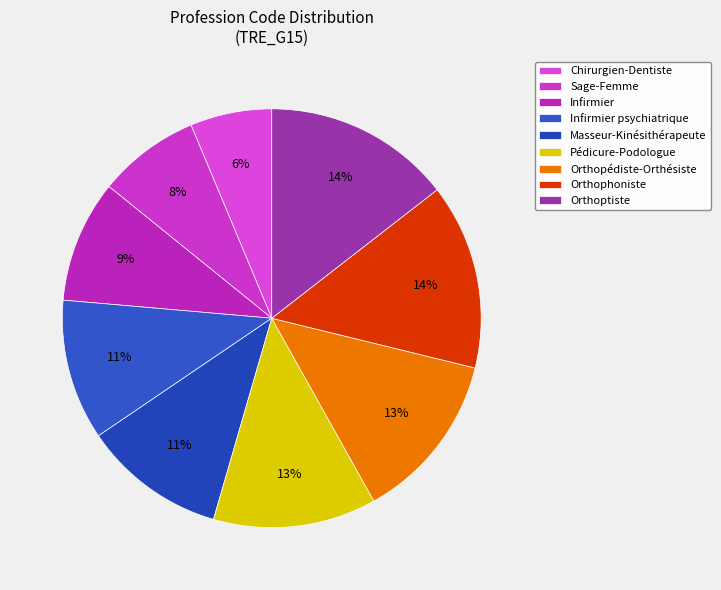

Is it true that Sage-Femme is 20% of the pie?

False